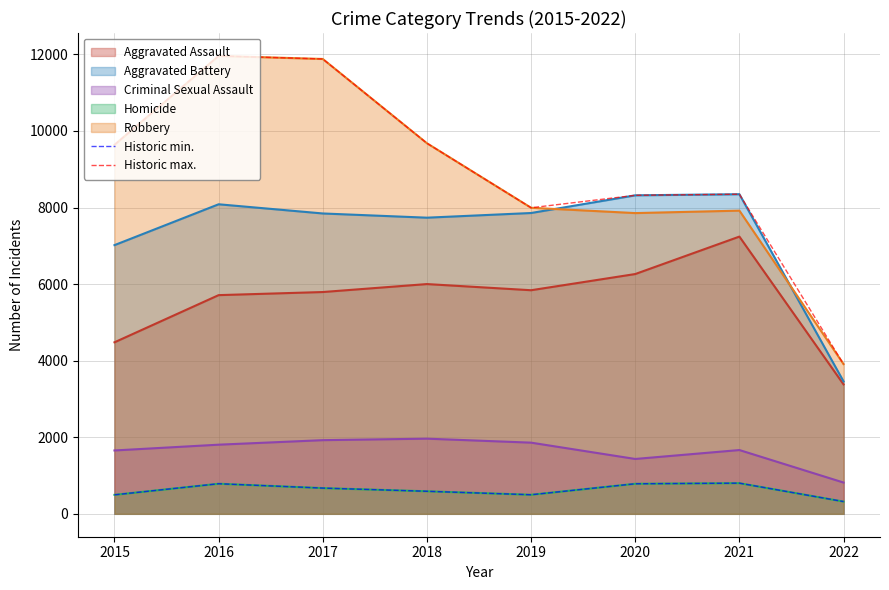

Which has a higher value, 2018 or 2015?

2018